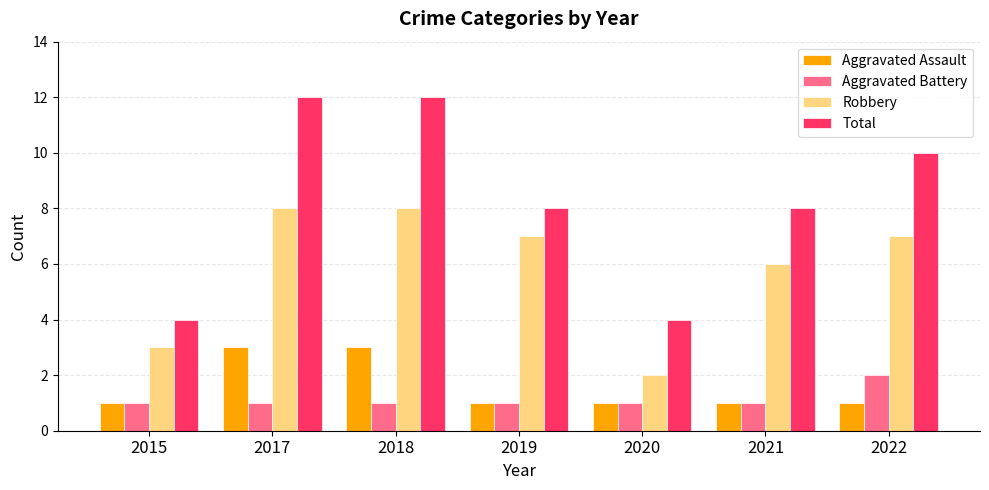

Reading left to right, what are all the values shown in this chart?

Aggravated Assault: 2015=1	2017=3	2018=3	2019=1	2020=1	2021=1	2022=1
Aggravated Battery: 2015=1	2017=1	2018=1	2019=1	2020=1	2021=1	2022=2
Robbery: 2015=3	2017=8	2018=8	2019=7	2020=2	2021=6	2022=7
Total: 2015=4	2017=12	2018=12	2019=8	2020=4	2021=8	2022=10